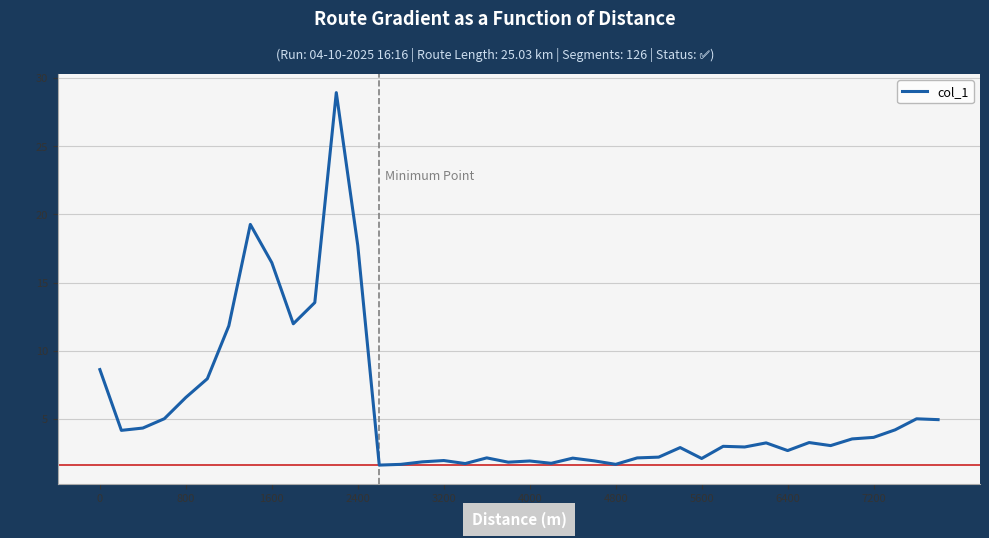

What is the difference between the maximum and minimum values?

27.3